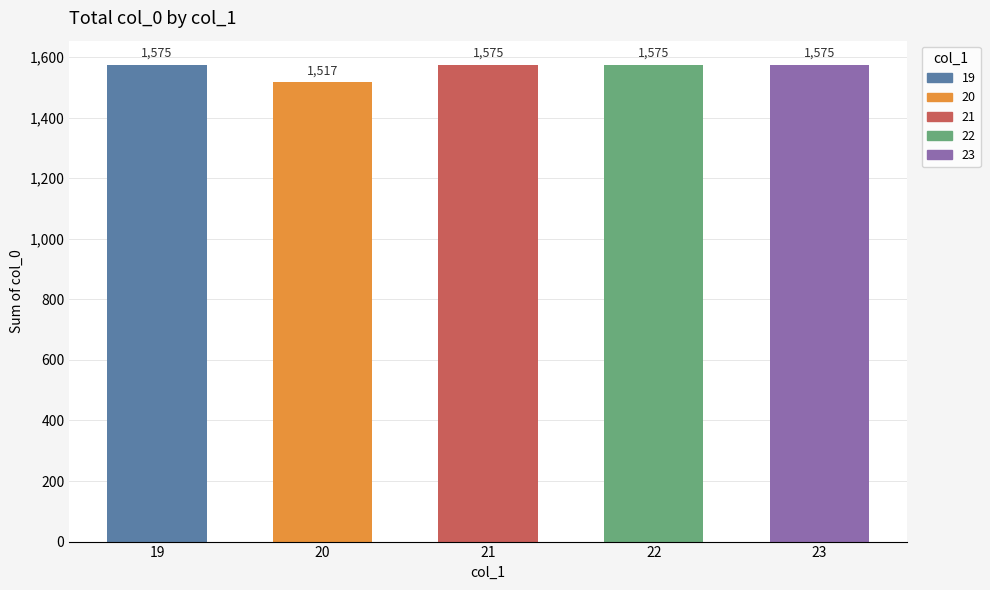

Count the number of categories in the chart.

5